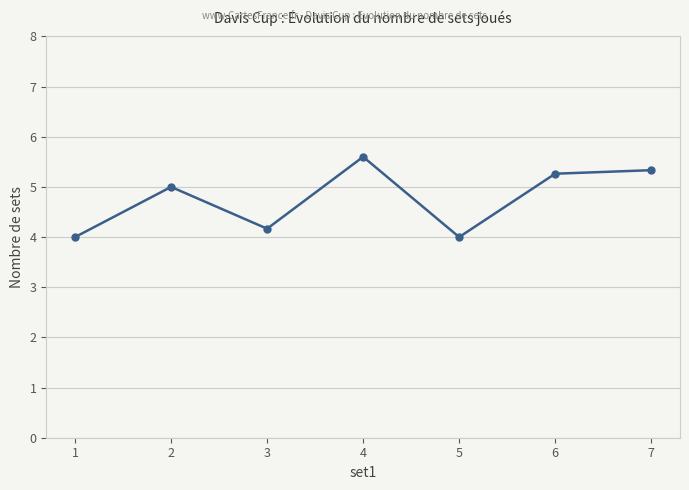

What is the smallest value displayed?

4.0